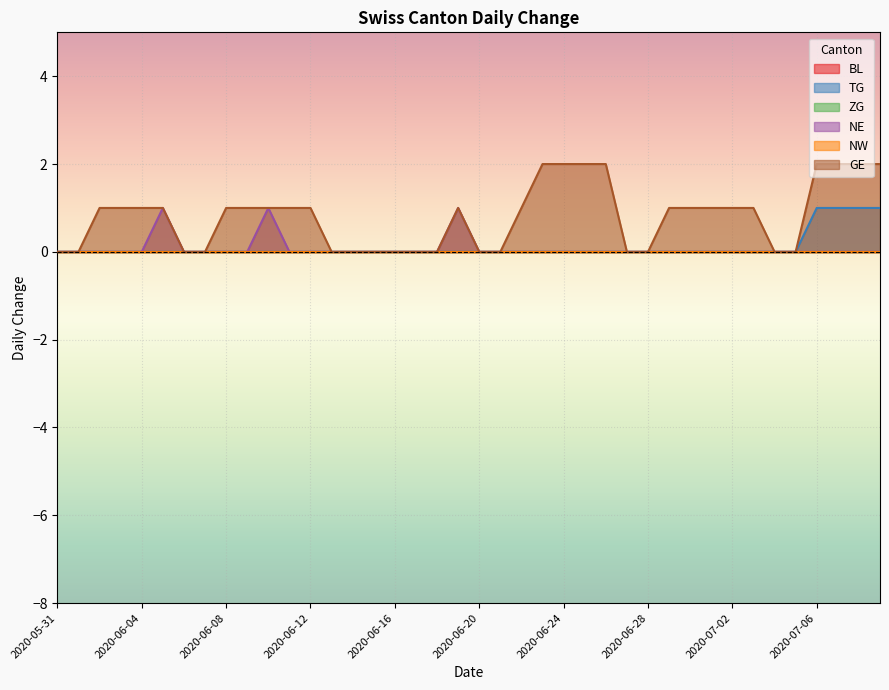

How many values in TG are above zero?

4